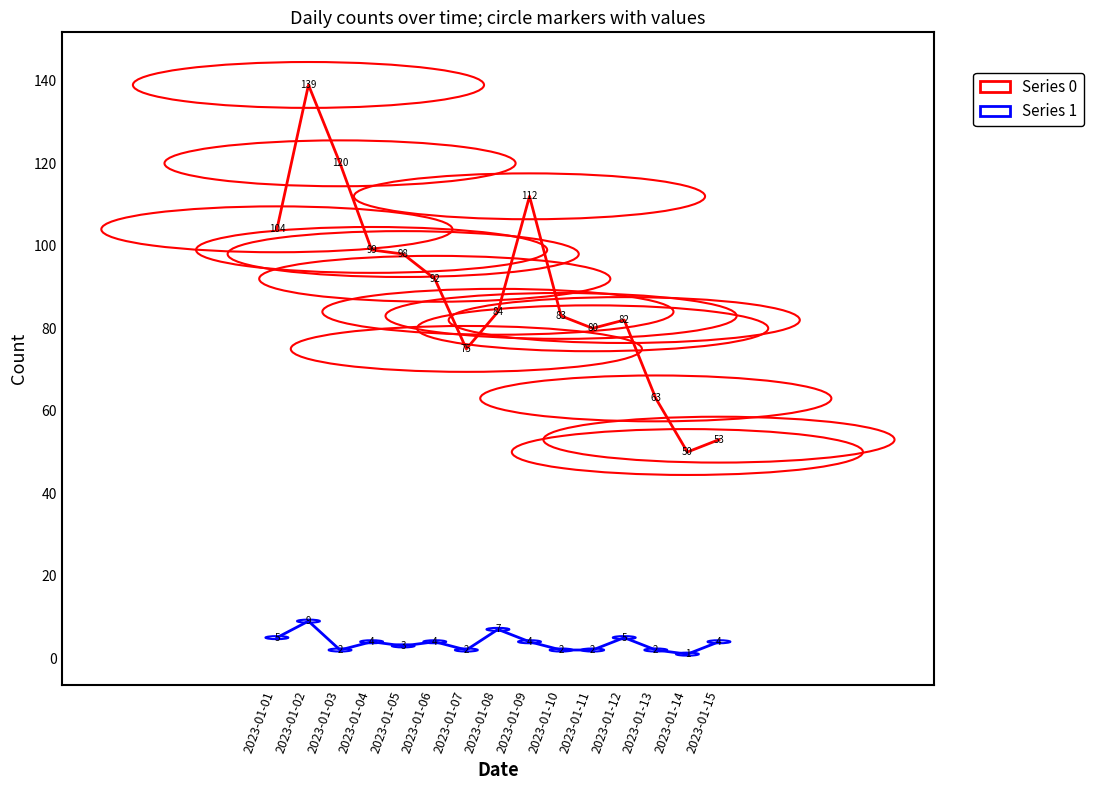

At which category does the chart reach its minimum across all series?

2023-01-14